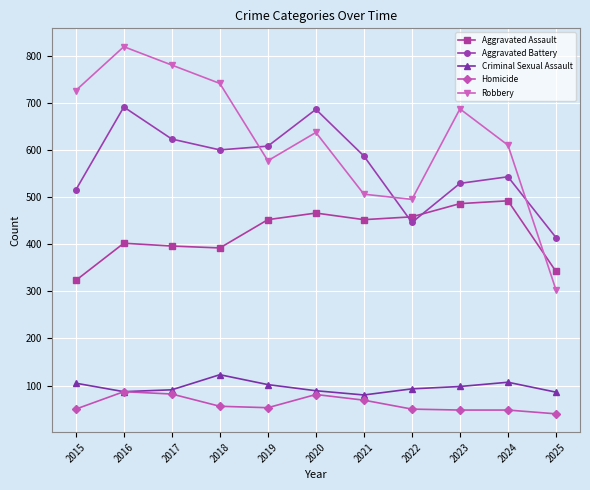

What is the value of the Criminal Sexual Assault point at the 9th from the left?

98